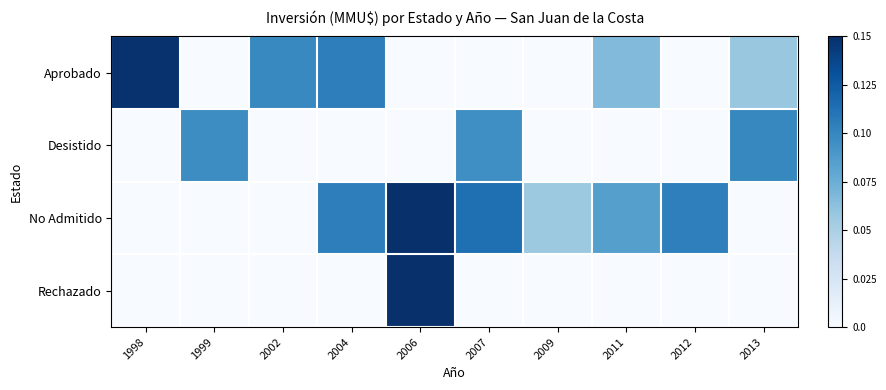

At which category is the sum across all series the highest?

2006